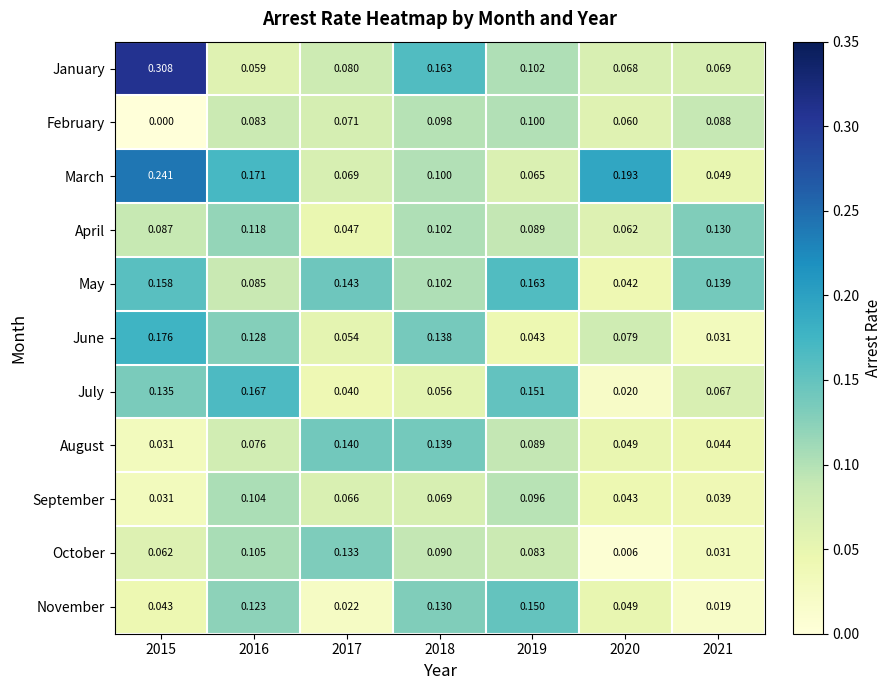

Which series has the widest spread of values?

January